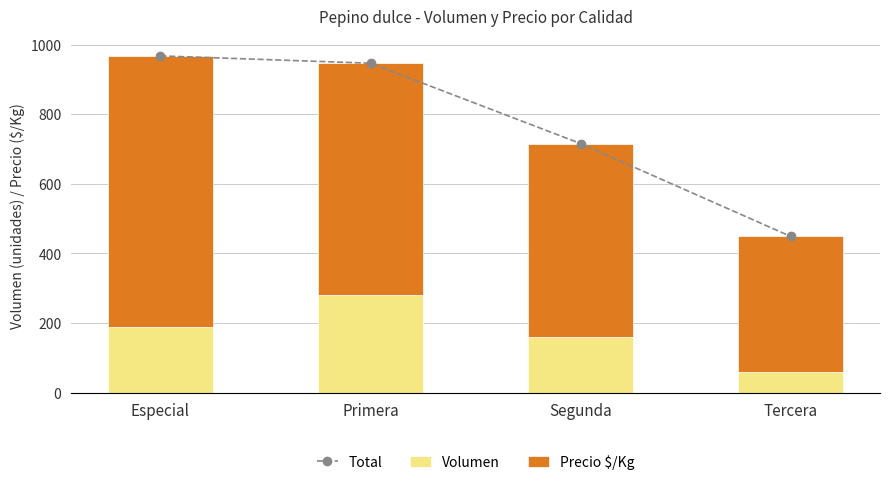

Reading left to right, list all the values displayed in this chart.

Total: 968	947	716	449
Volumen: 190	280	160	60
Precio $/Kg: 778	667	556	389